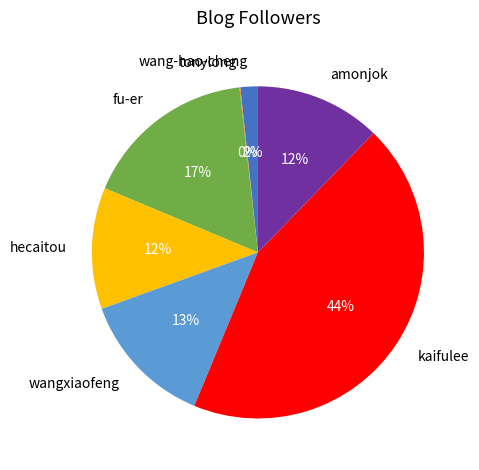

Which has a higher value, kaifulee or wang-hao-cheng?

kaifulee